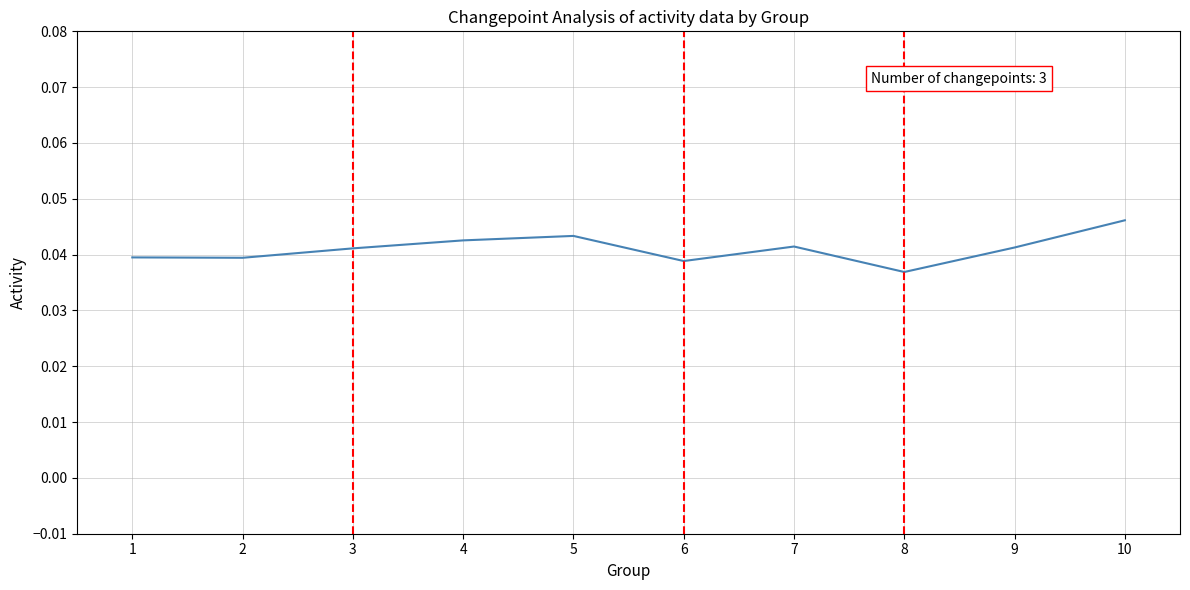

Is it true that the value at 2 is 0.1?

False